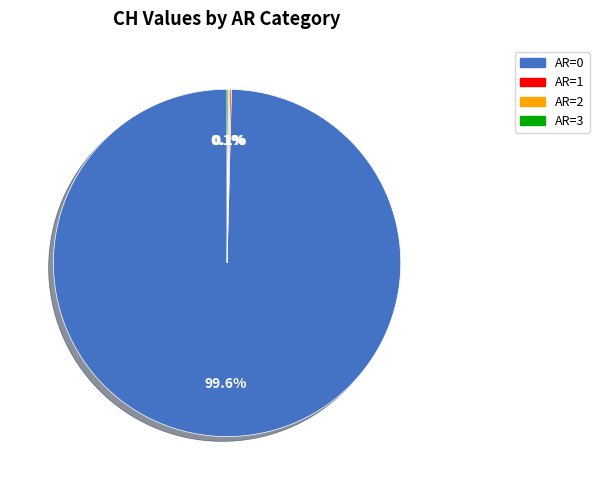

What is the majority slice?

AR=0